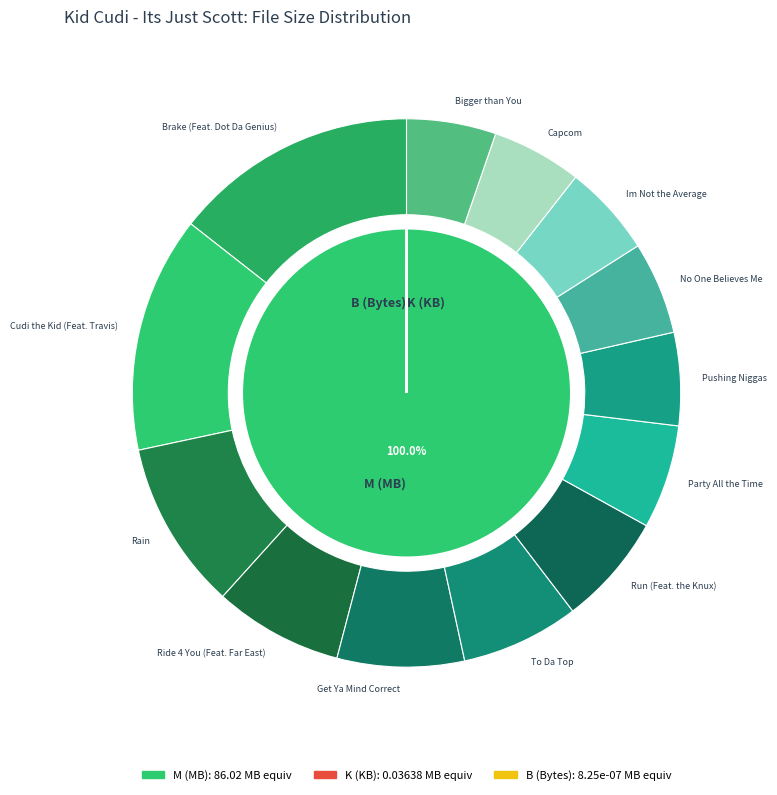

Count the number of slices in the pie.

13